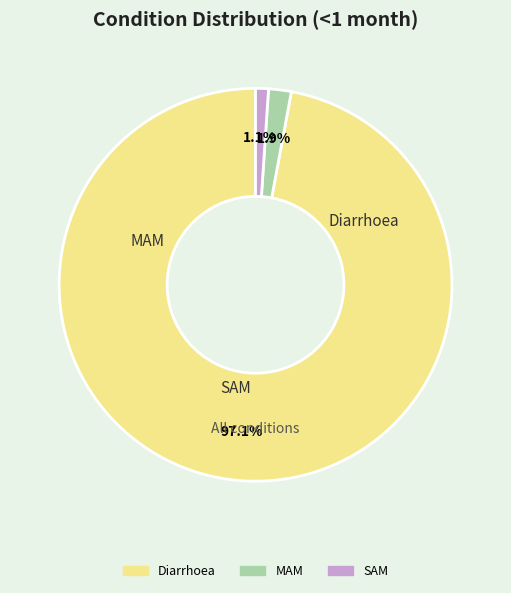

Which slice is the largest?

Diarrhoea